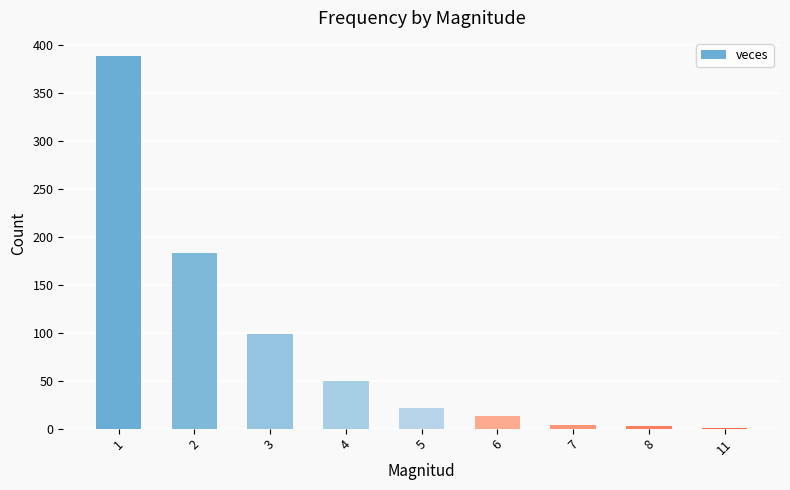

Approximately how many times larger is the value at 4 compared to 6?

3.8